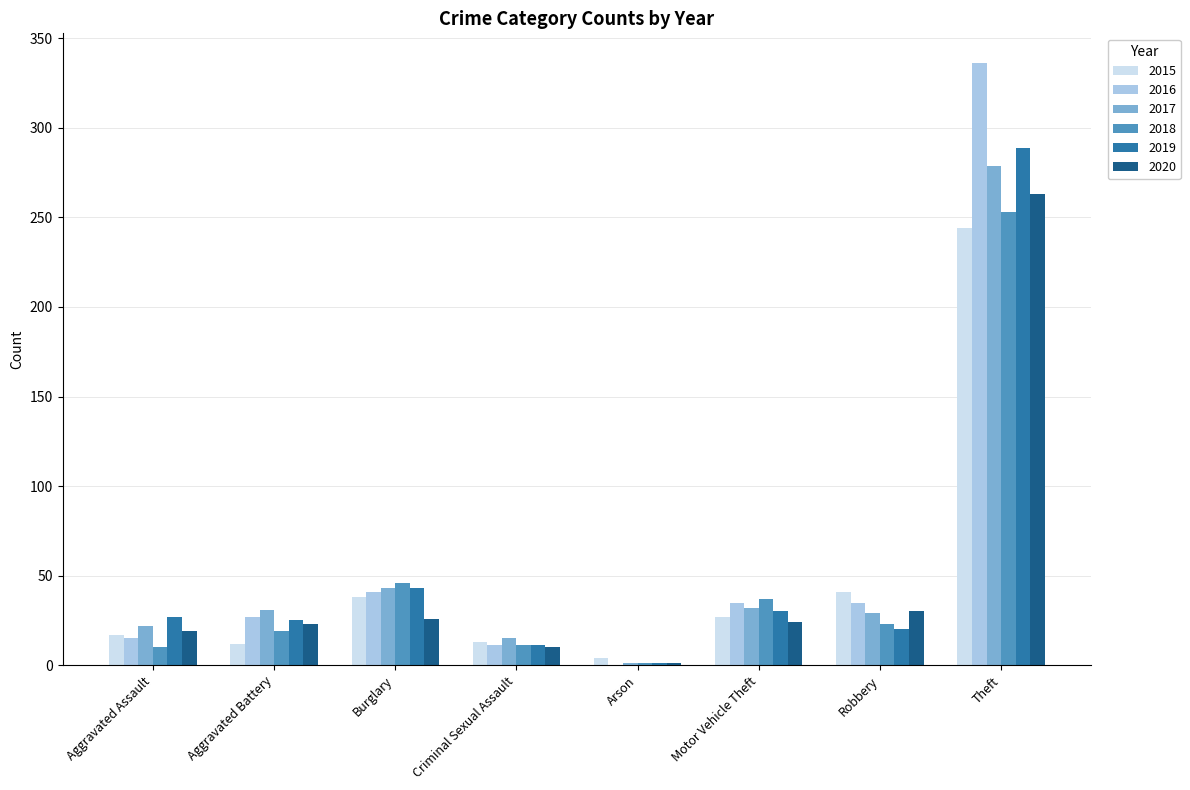

True or false: 2019 has a value of 20 at Robbery.

True